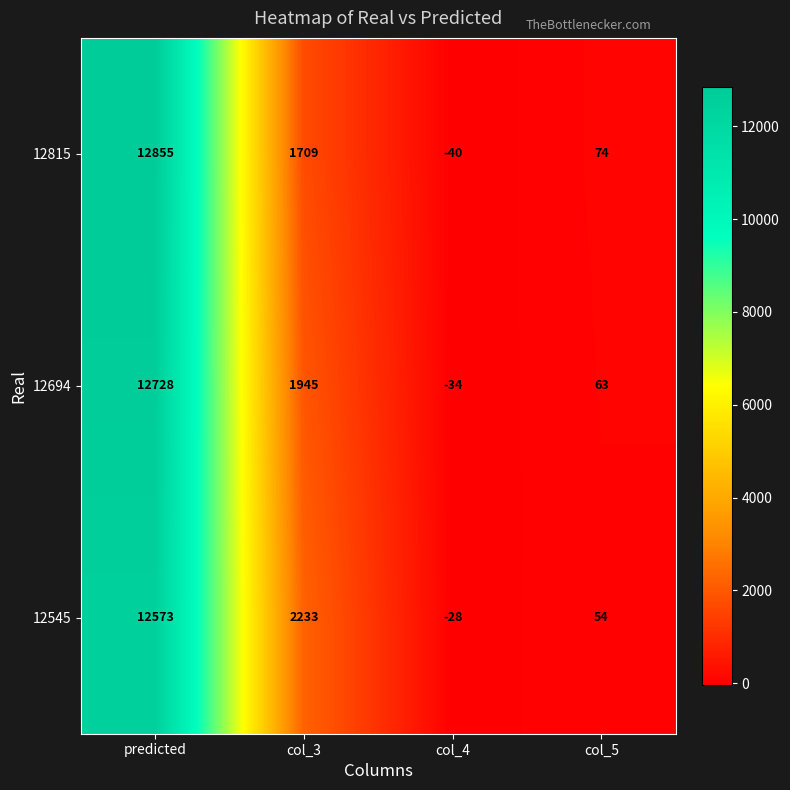

Which label corresponds to the smallest value in the chart?

col_4